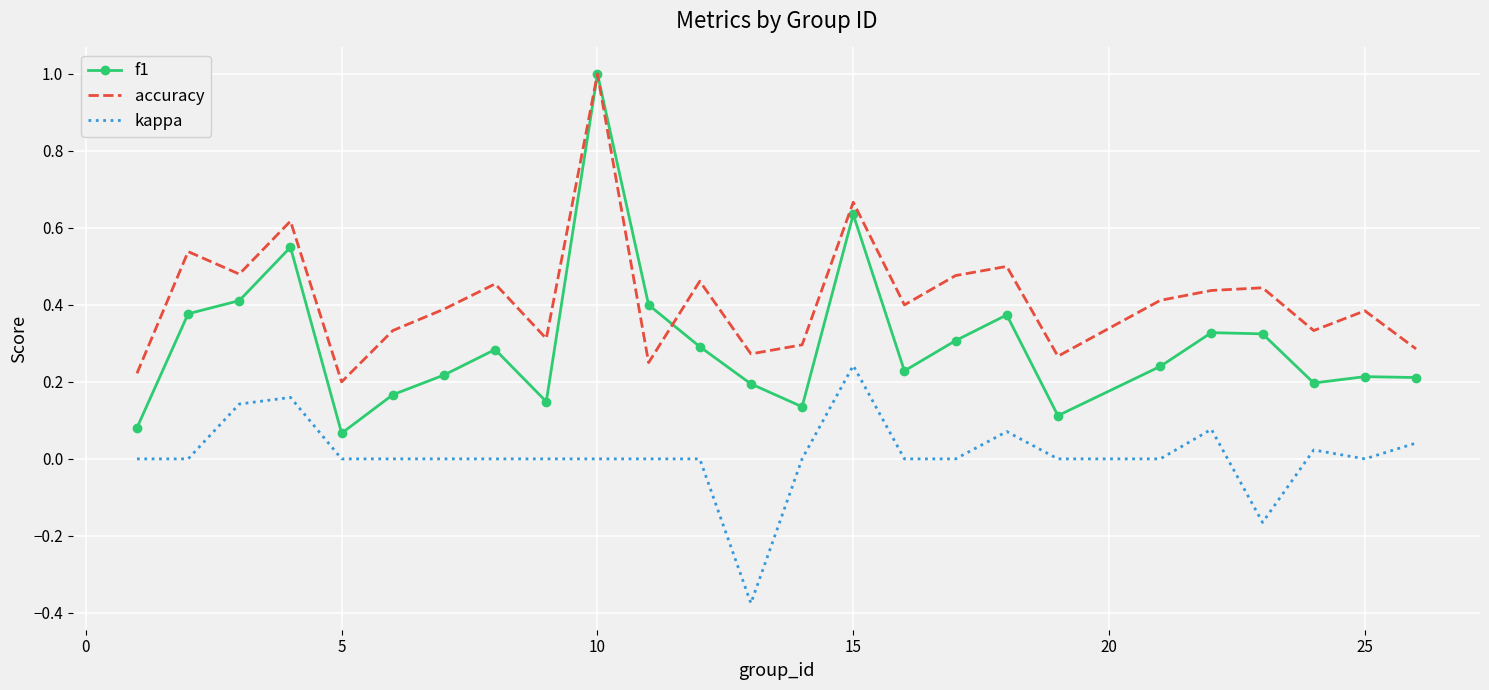

What is the difference between the maximum and minimum values in the accuracy series?

0.8